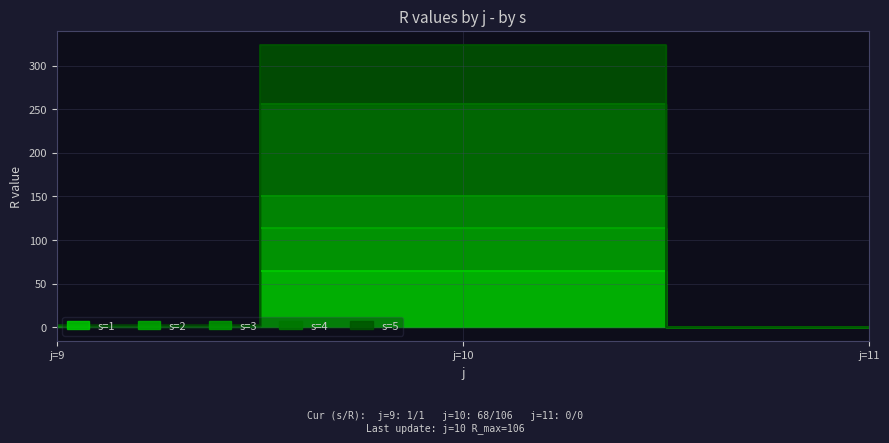

Which has a higher value, j=11 or j=10?

j=10